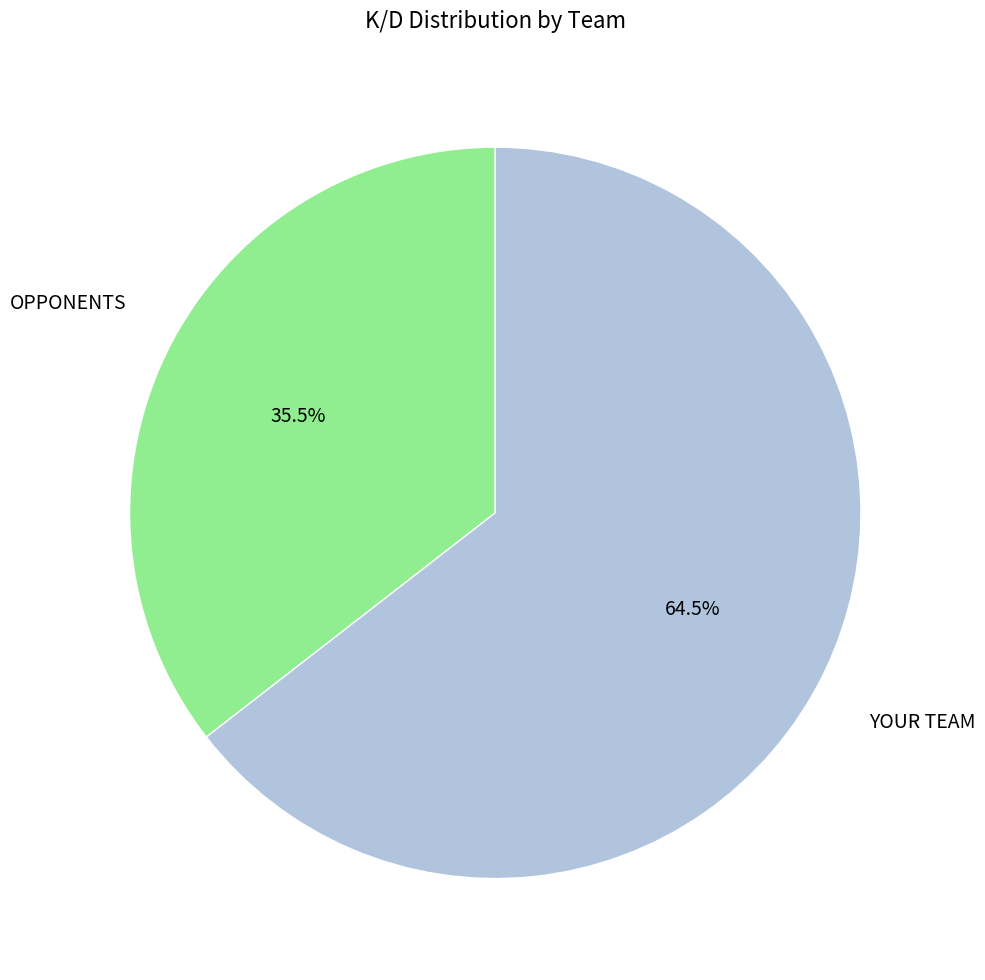

Does any single category account for the majority?

Yes